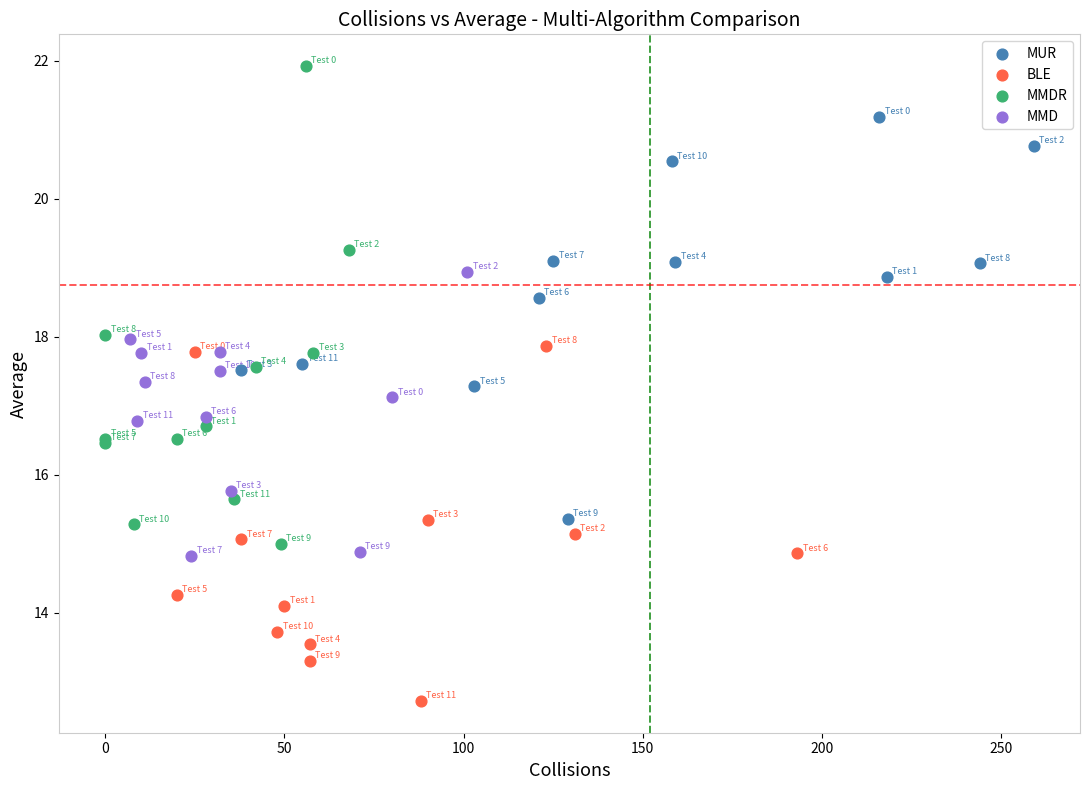

Which series reaches the minimum Y coordinate?

BLE